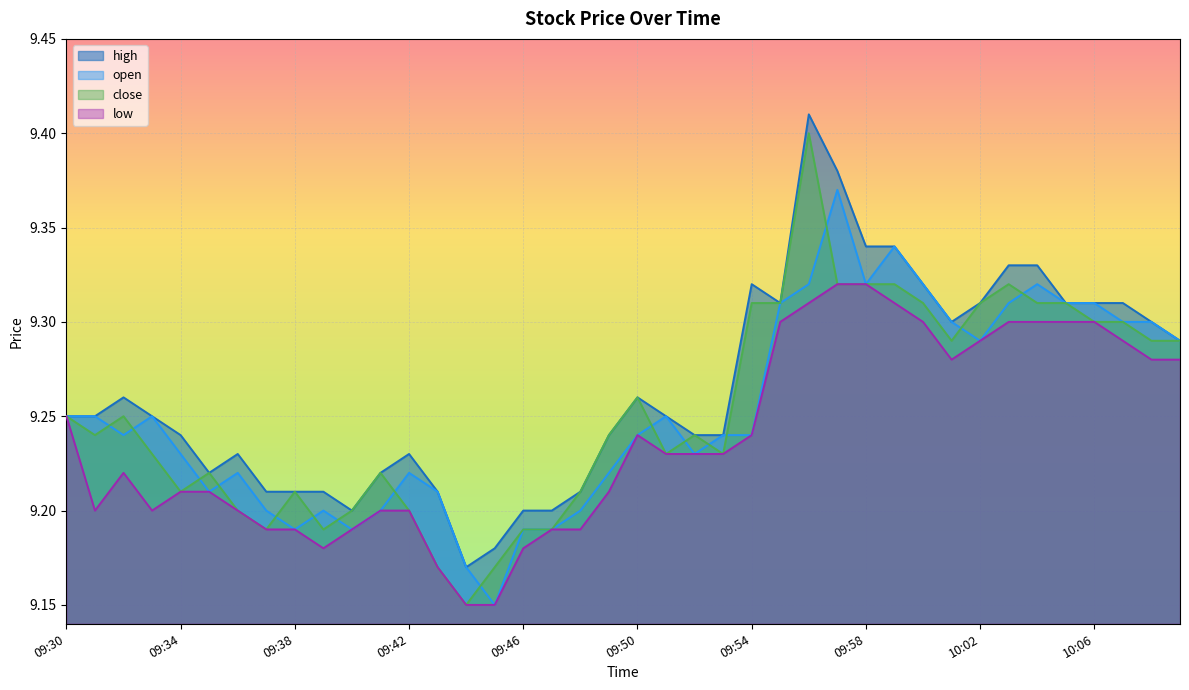

Which category has the highest value in the open series?

09:57